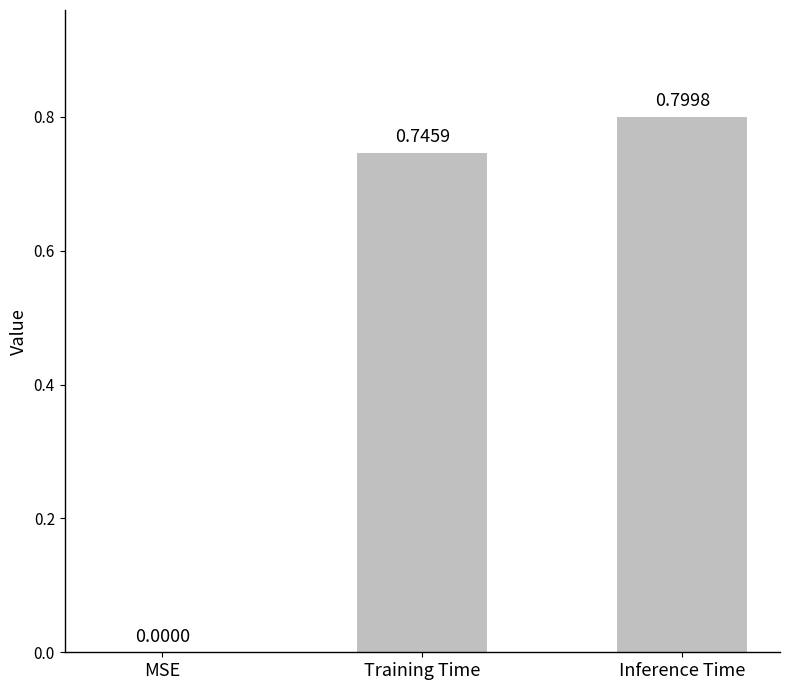

Are the bars horizontal?

No